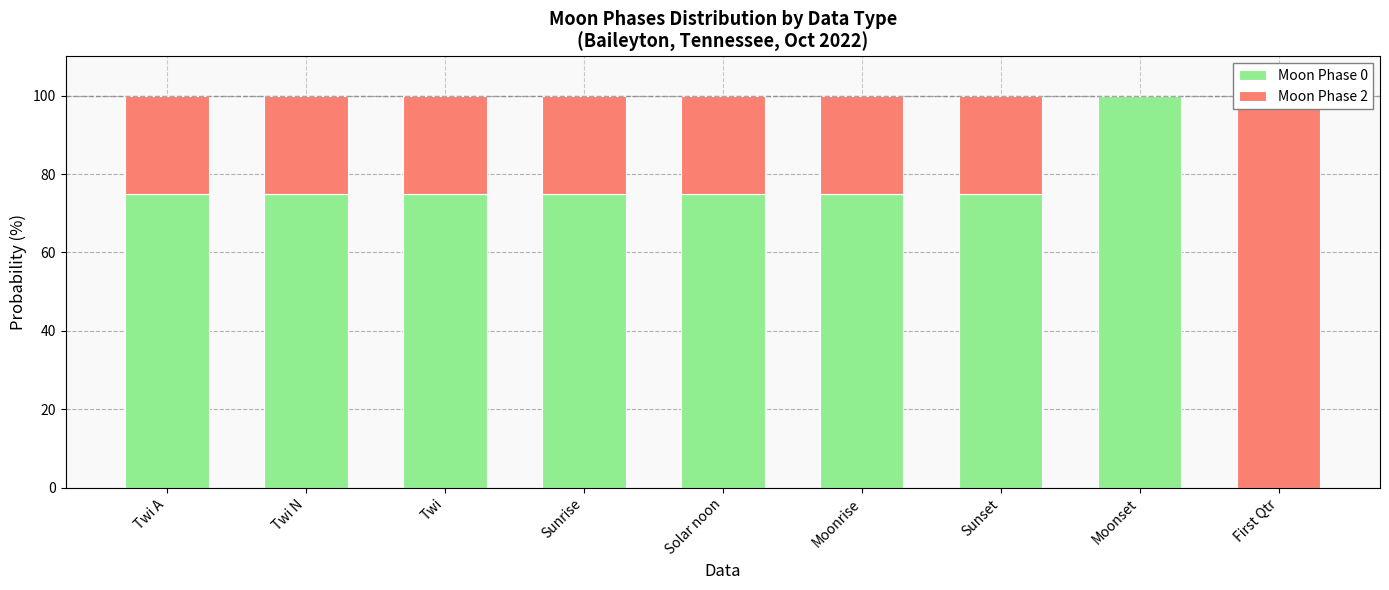

Reading left to right, what are all the values shown in this chart?

Moon Phase 0: 75	75	75	75	75	75	75	100	0
Moon Phase 2: 25	25	25	25	25	25	25	0	100